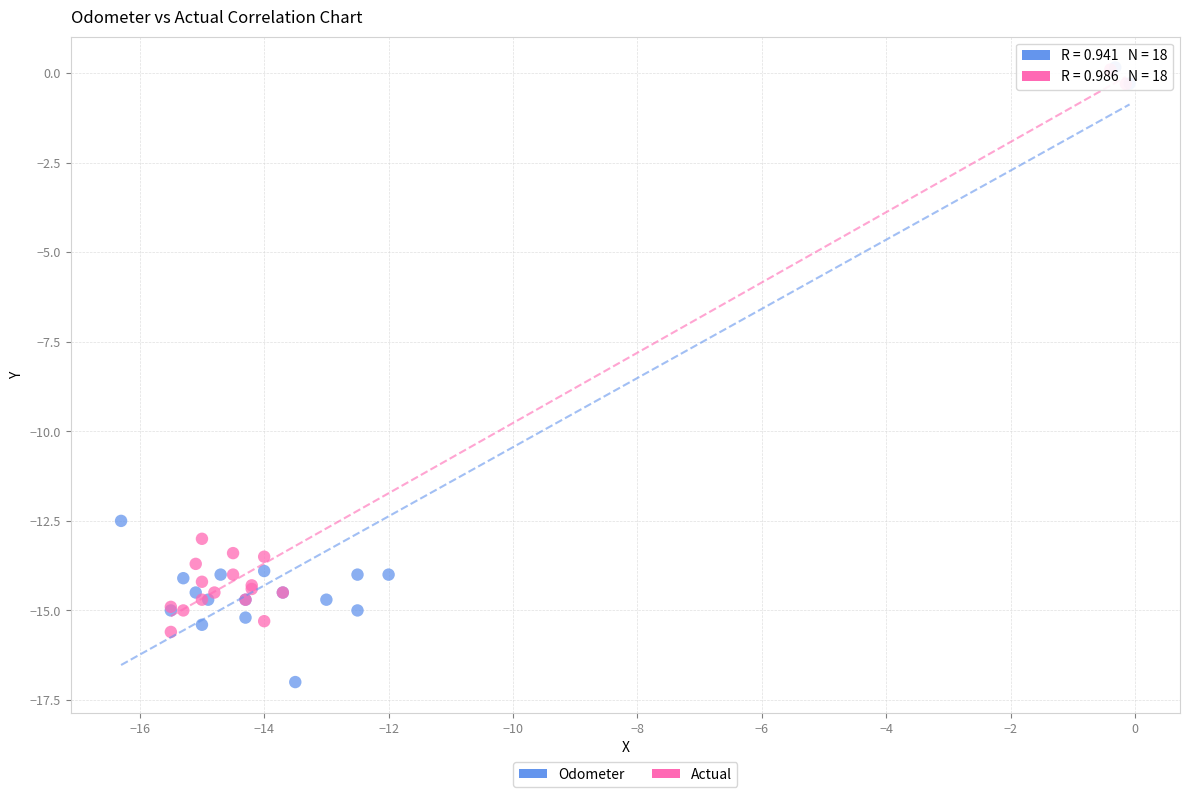

Which series has the largest Y range (max minus min)?

Odometer